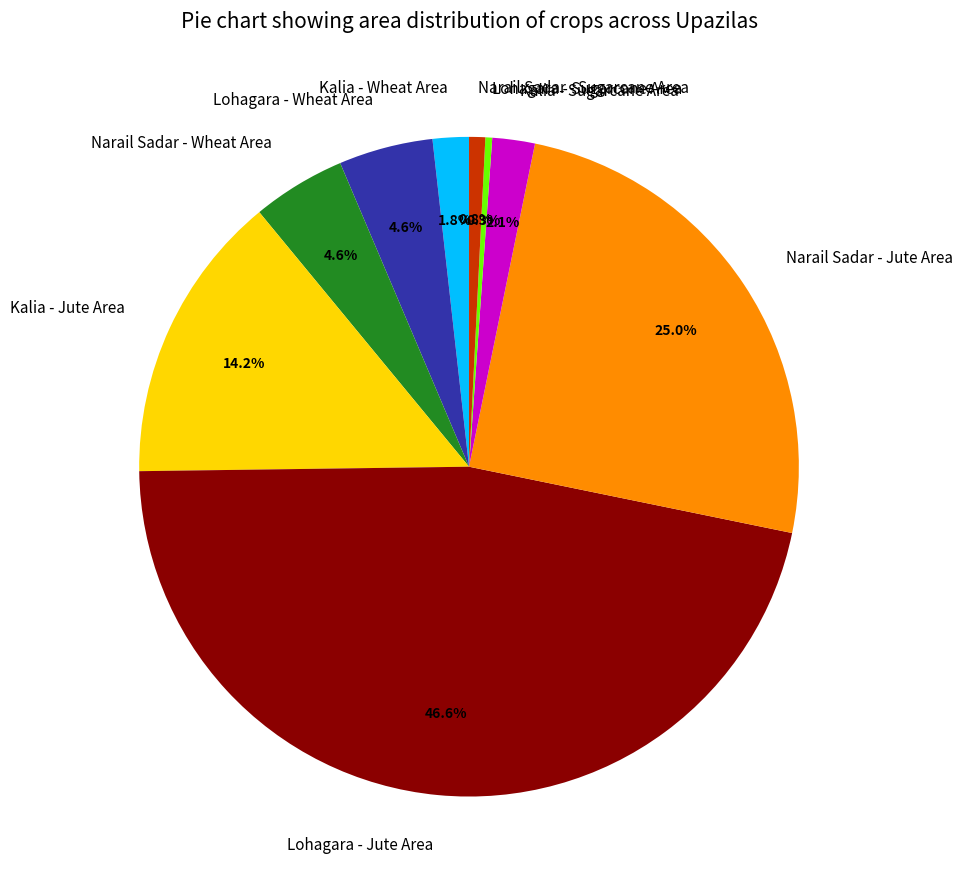

What is the largest slice in the pie chart?

Lohagara - Jute Area